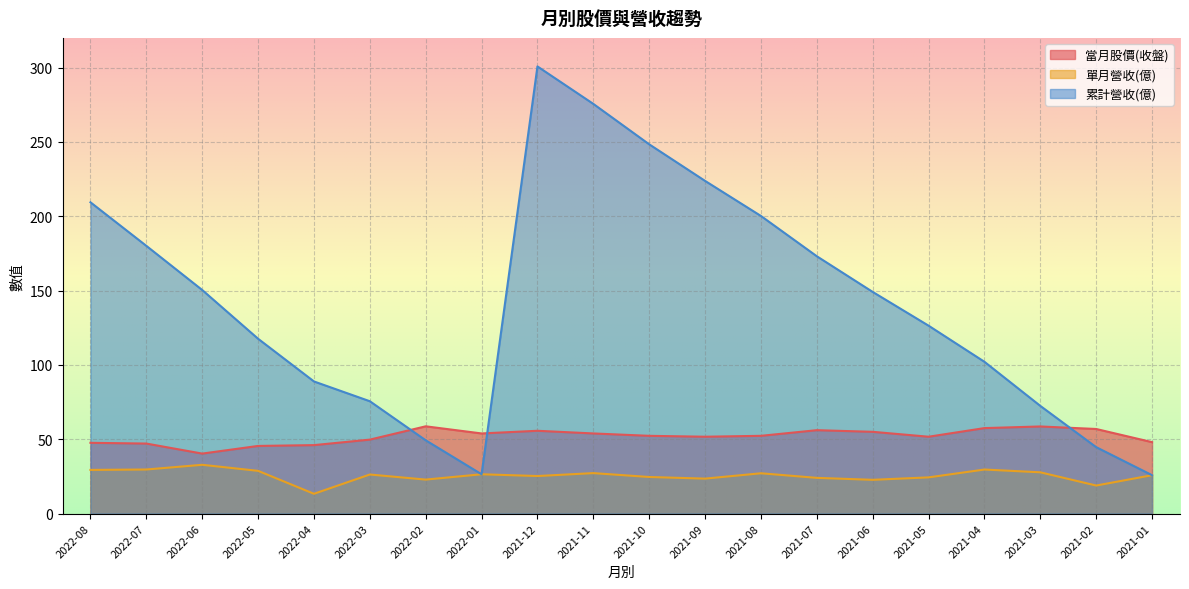

After their last crossing, which series has the higher values: 累計營收(億) or 當月股價(收盤)?

當月股價(收盤)